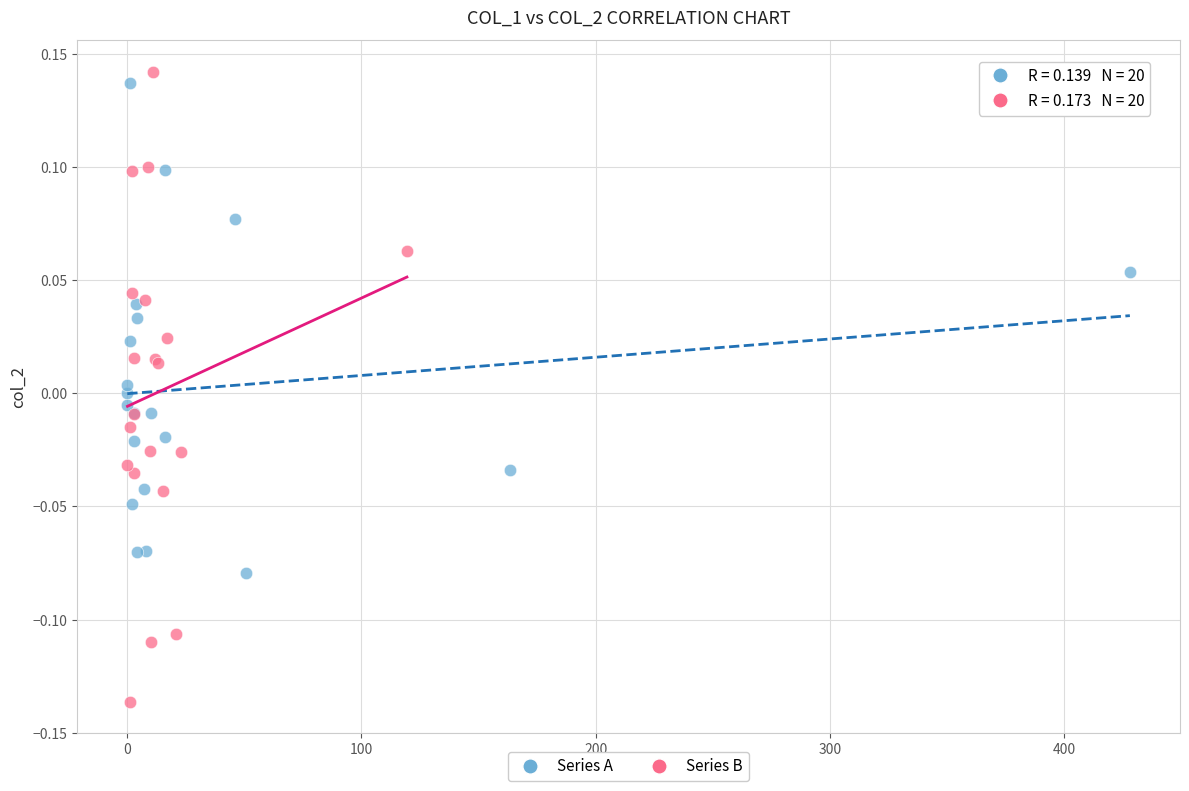

Which series has the largest Y range (max minus min)?

Series B